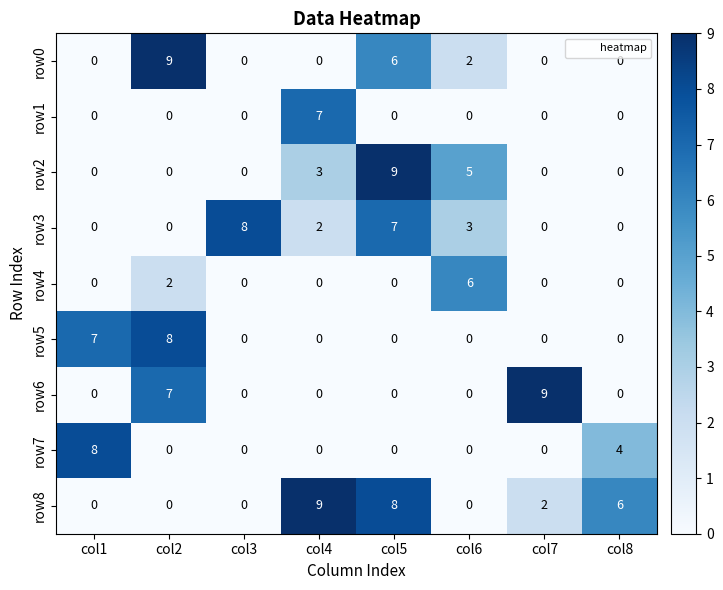

Count the row7 values in the range 0 to 4.

7